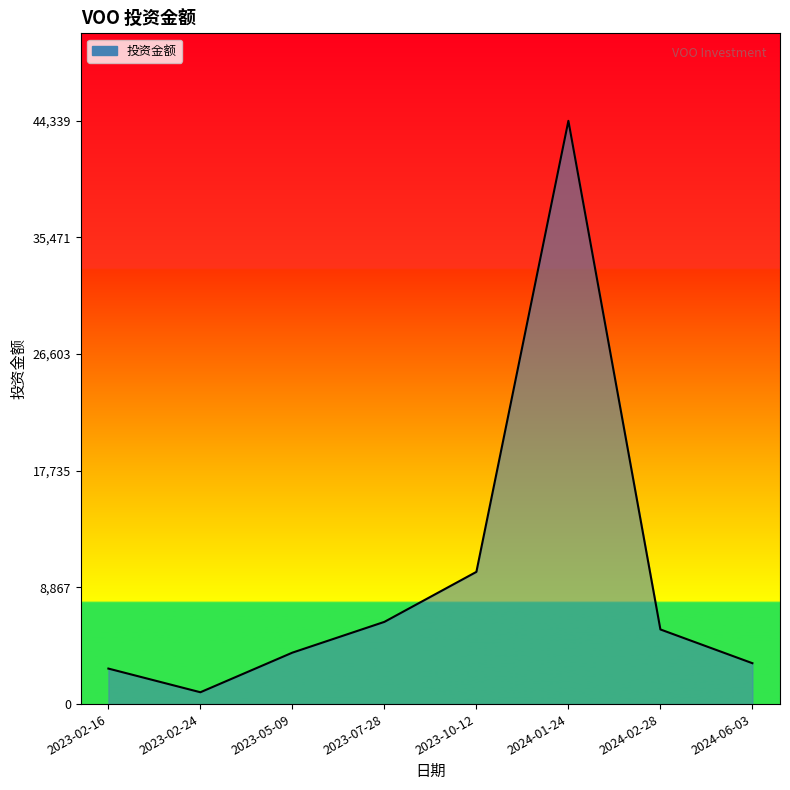

What is the sum of the values at 2023-10-12 and 2024-02-28?

15725